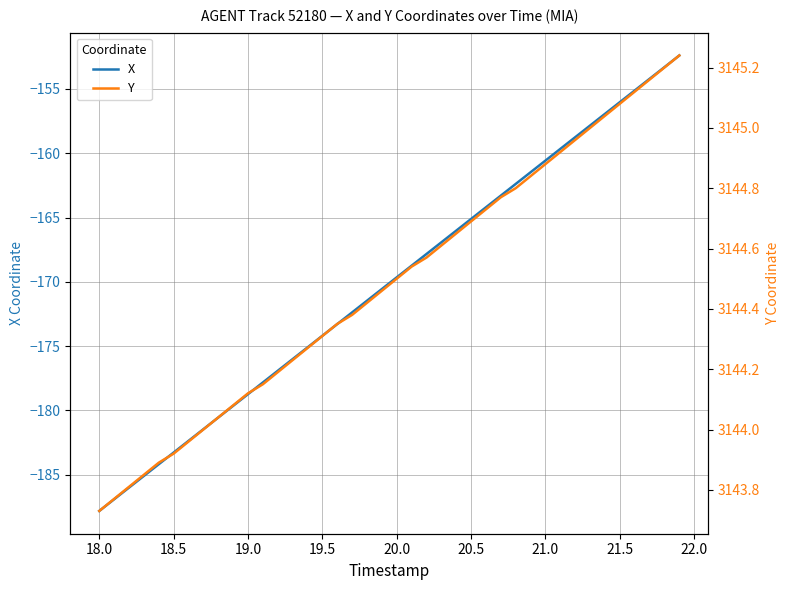

True or false: X has more than 0 interior local peaks.

False